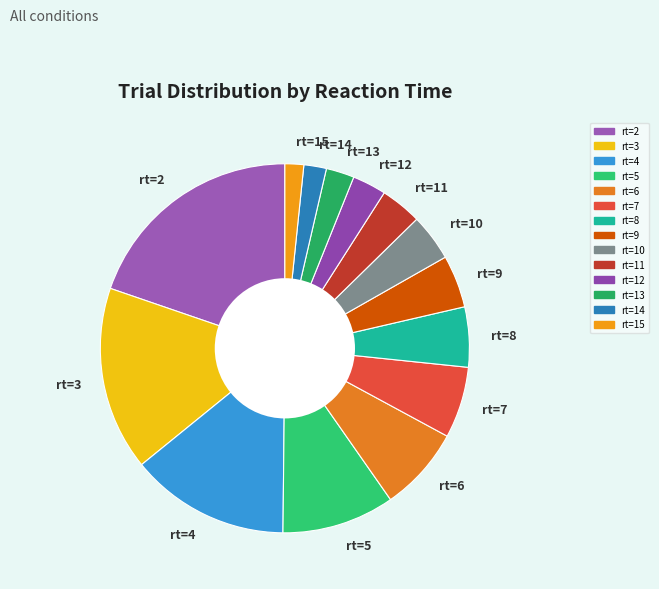

Does rt=5 account for over 50% of the chart?

No